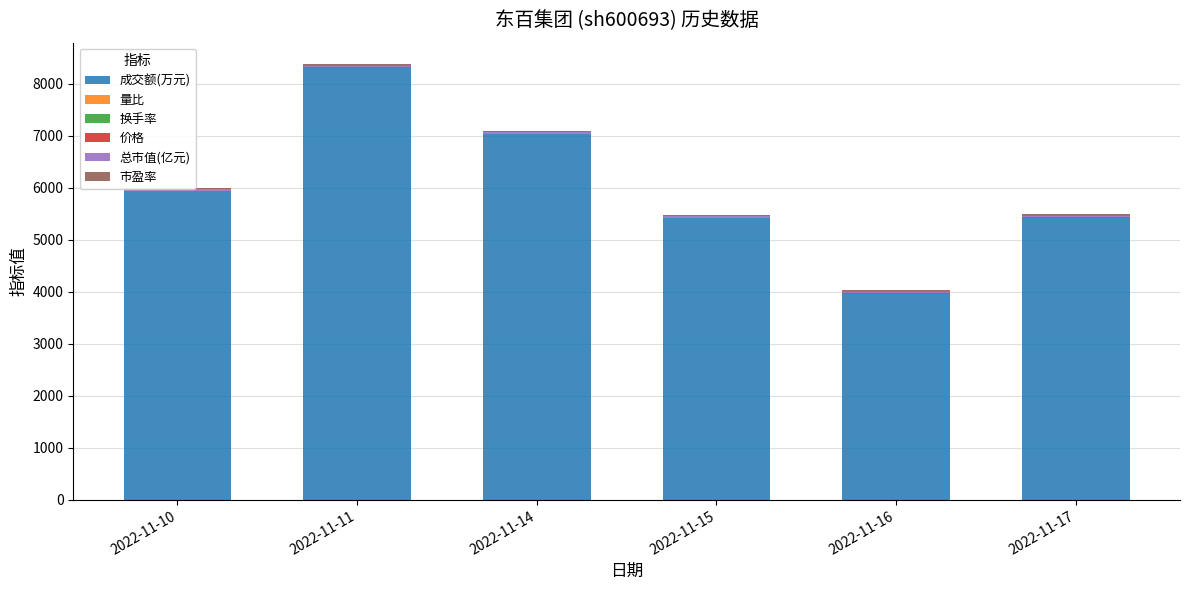

Are the bars horizontal?

No